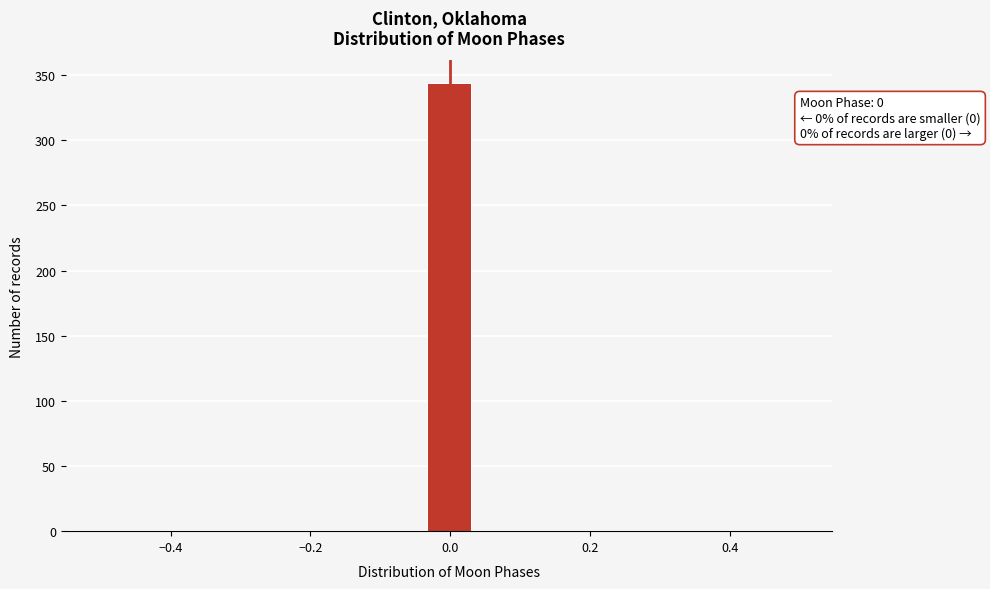

Around what value on the x-axis is the tallest bar? Give the approximate position of its centre, as read against the axis.

0.00